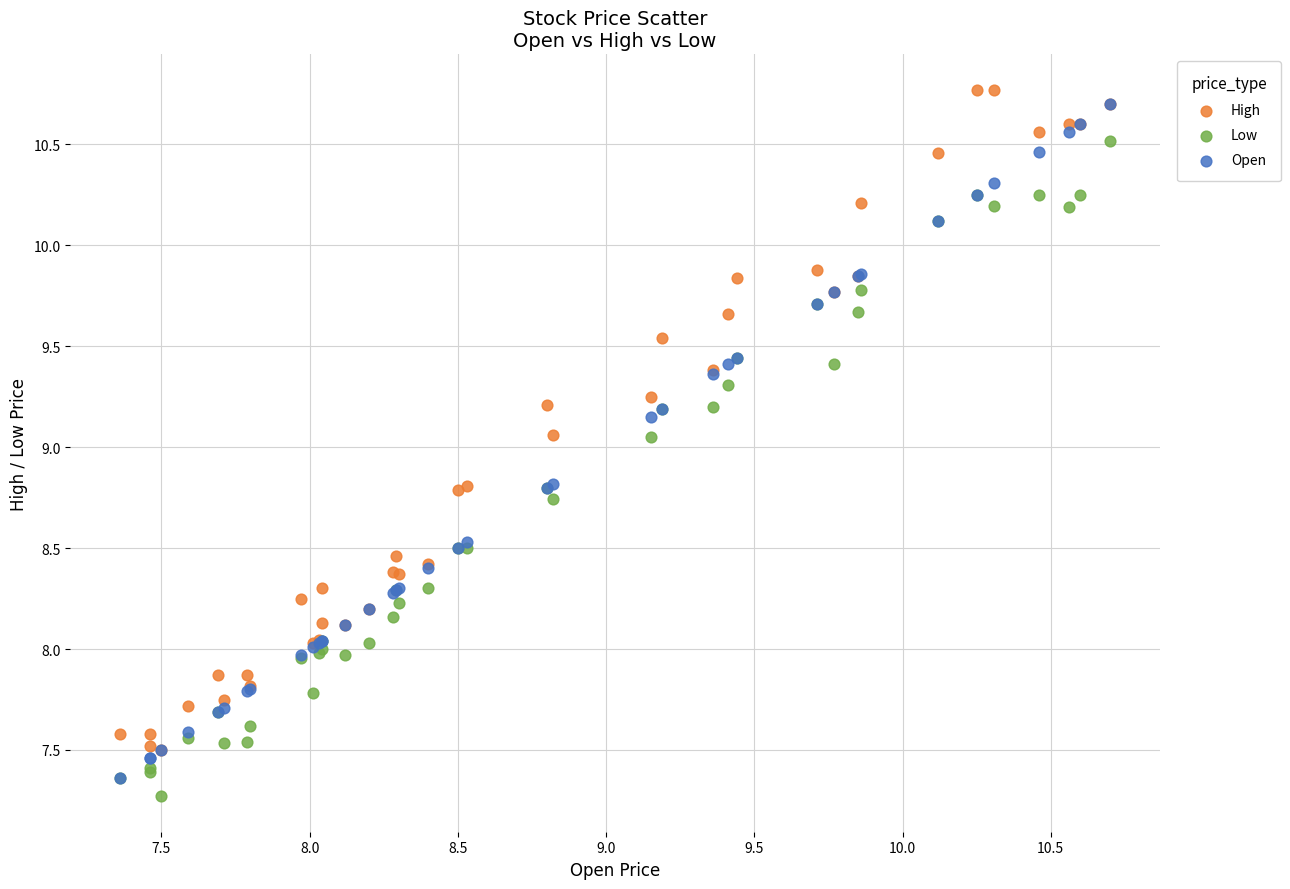

Which series reaches the minimum Y coordinate?

Low